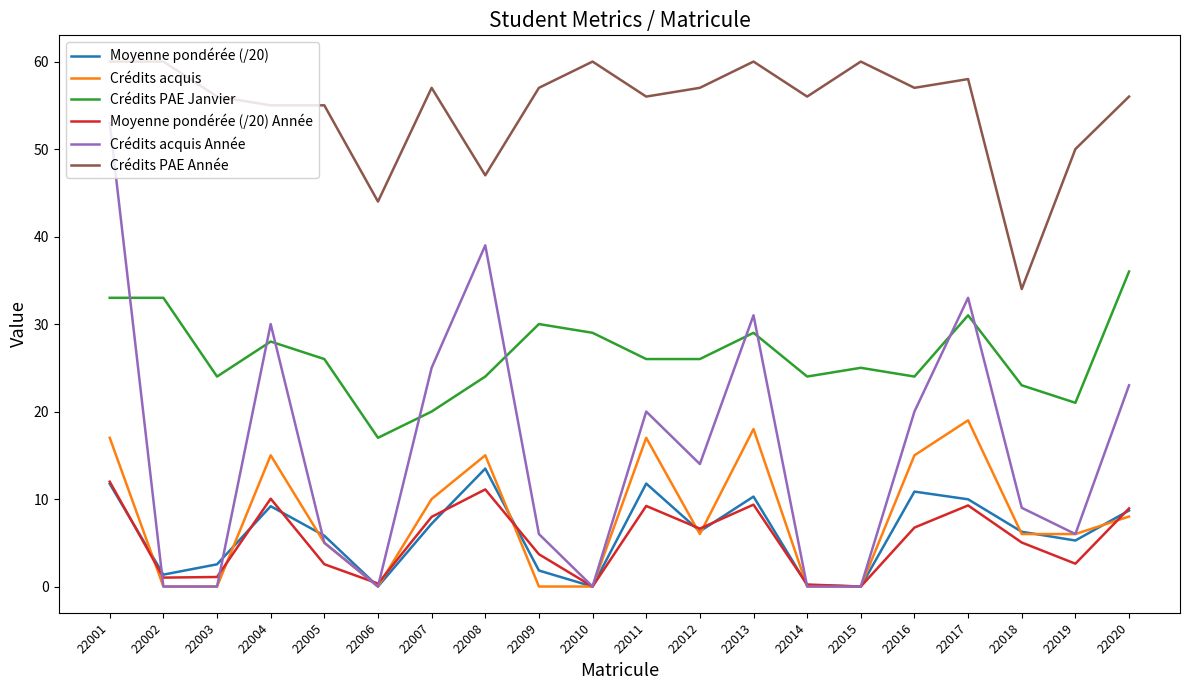

Rank the series by their maximum value, from lowest to highest.

Moyenne pondérée (/20) Année, Moyenne pondérée (/20), Crédits acquis, Crédits PAE Janvier, Crédits acquis Année, Crédits PAE Année